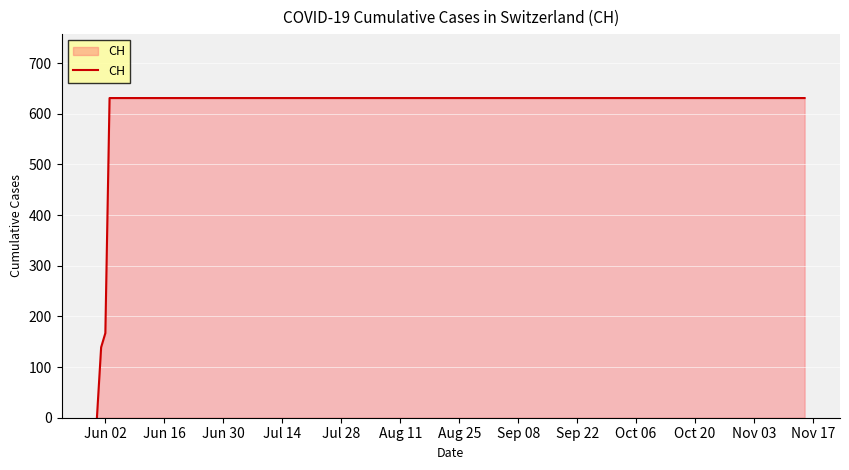

Does the chart display data point markers on the line(s)?

No